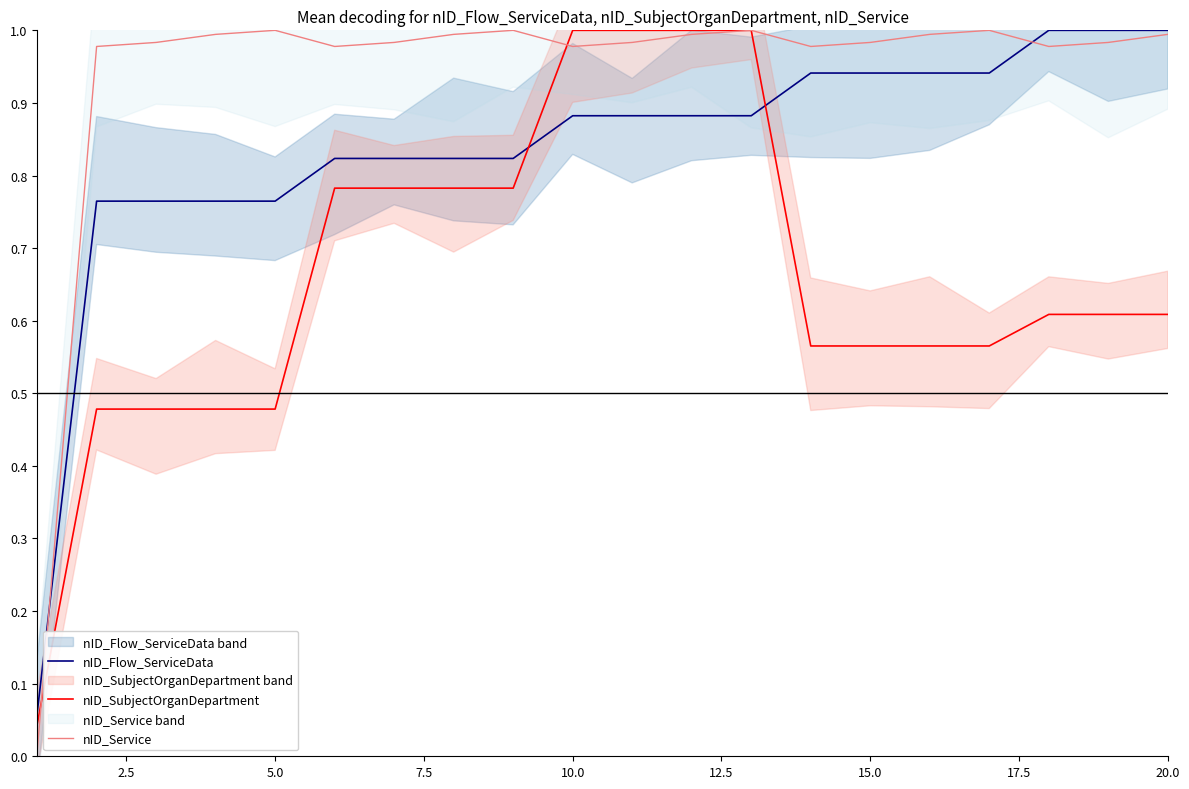

The value of nID_Flow_ServiceData at 15 is 0.3. True or false?

False